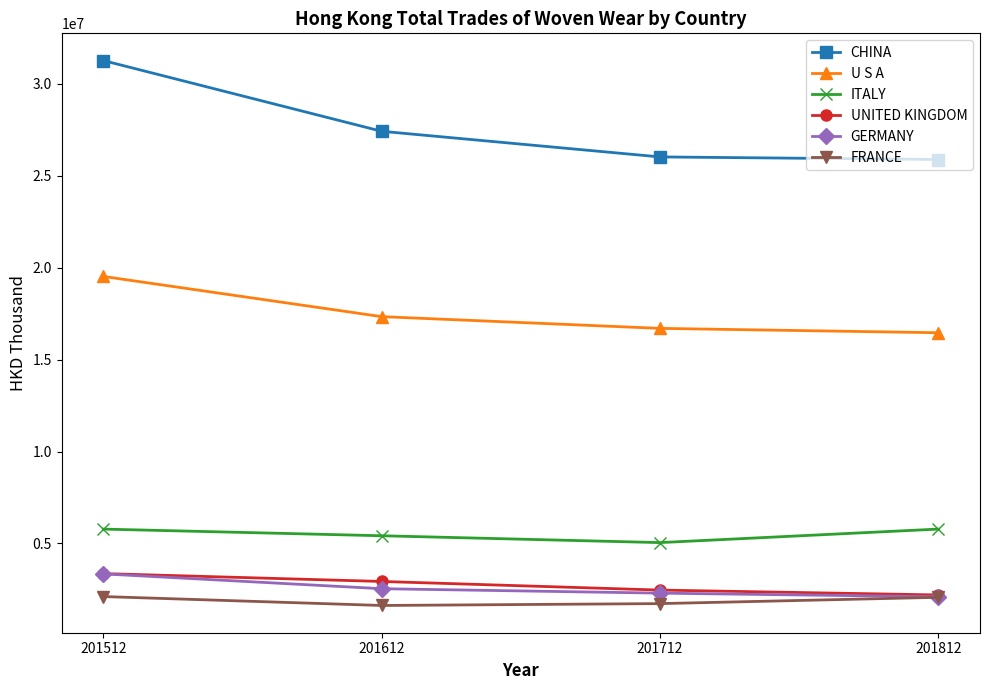

Which series has the largest total across all categories?

CHINA